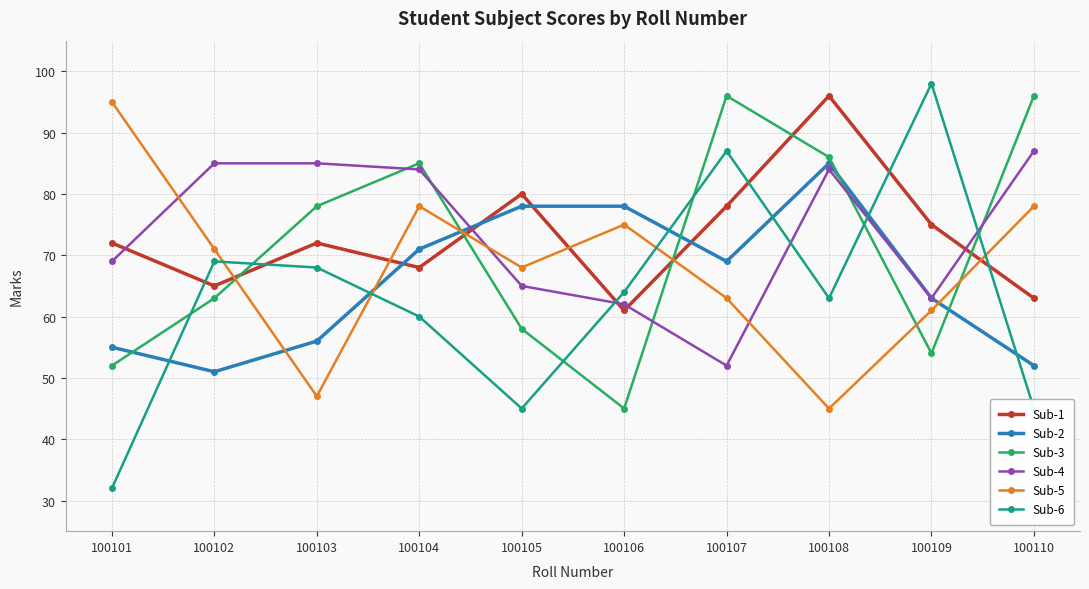

How many values in the Sub-4 series are below 84?

5